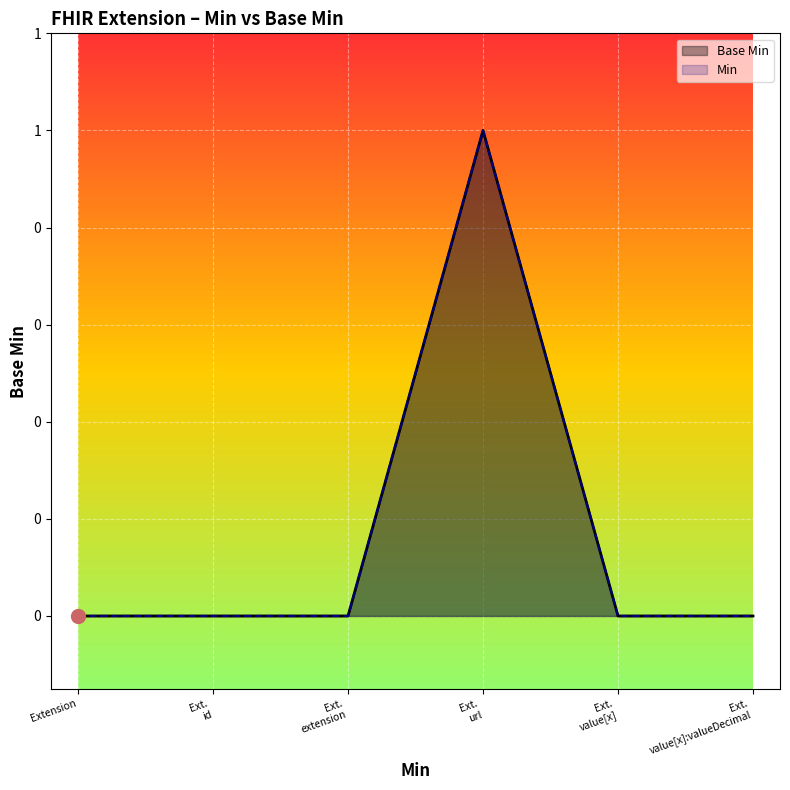

What is the difference between the maximum and minimum values in the Base Min series?

1